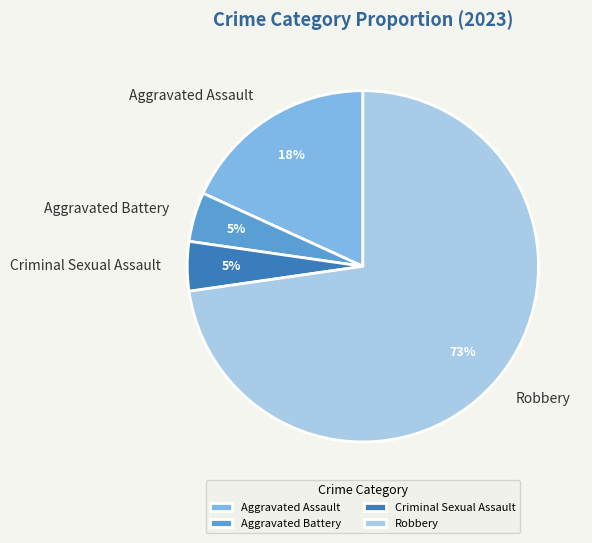

Is it true that Criminal Sexual Assault is 5% of the pie?

True